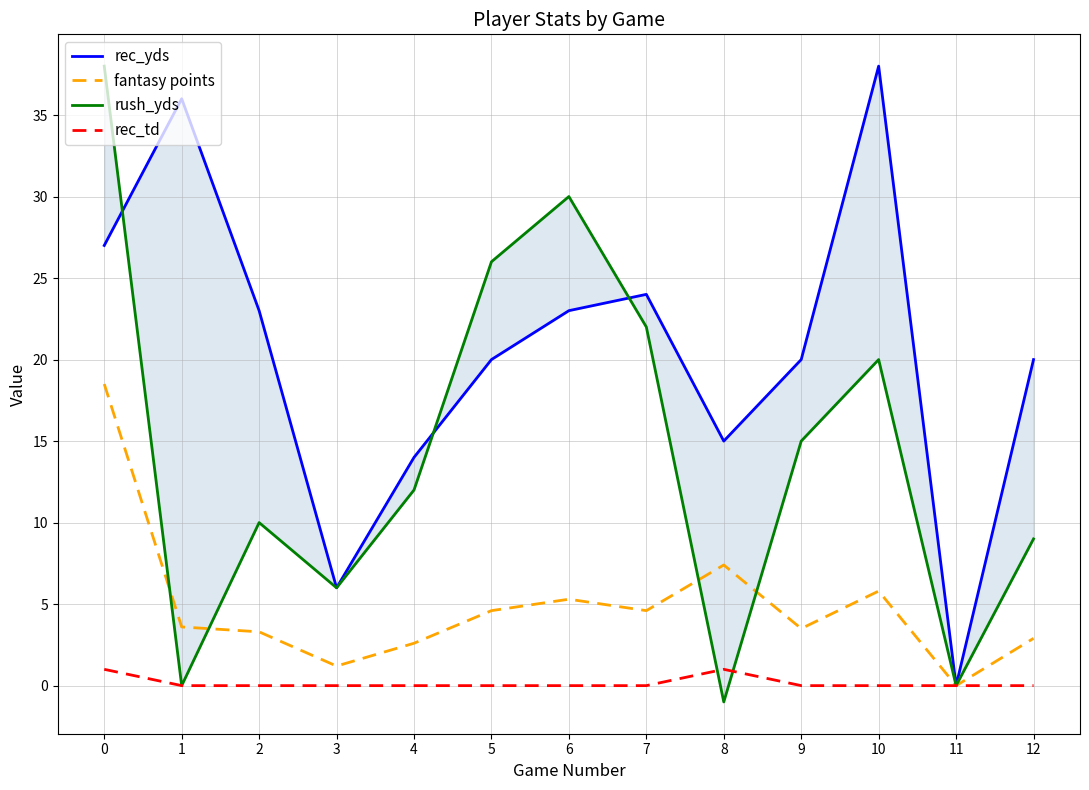

How many interior local valleys does the rec_yds series have?

3